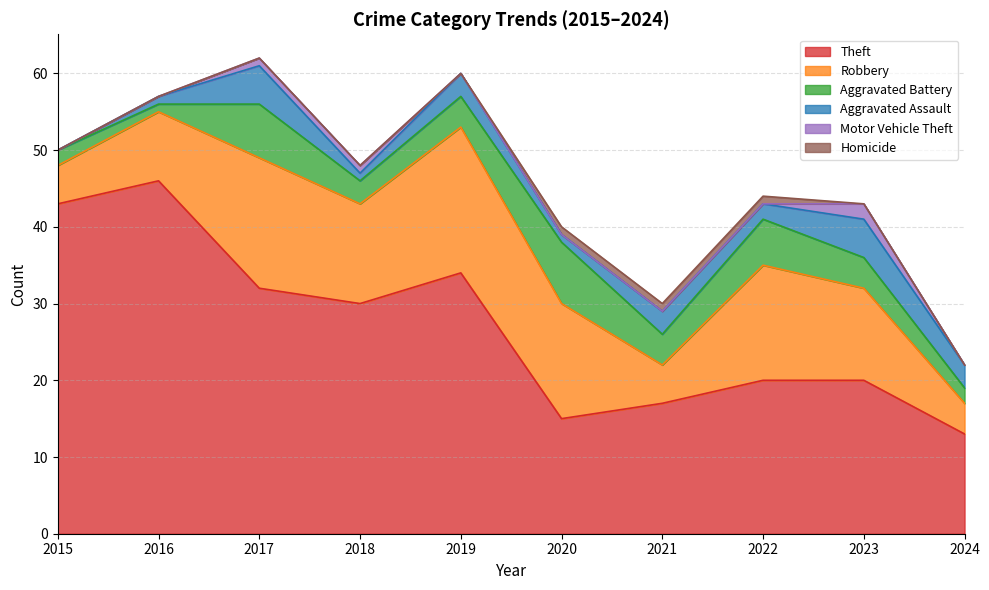

What is the average value of the Aggravated Battery series?

4